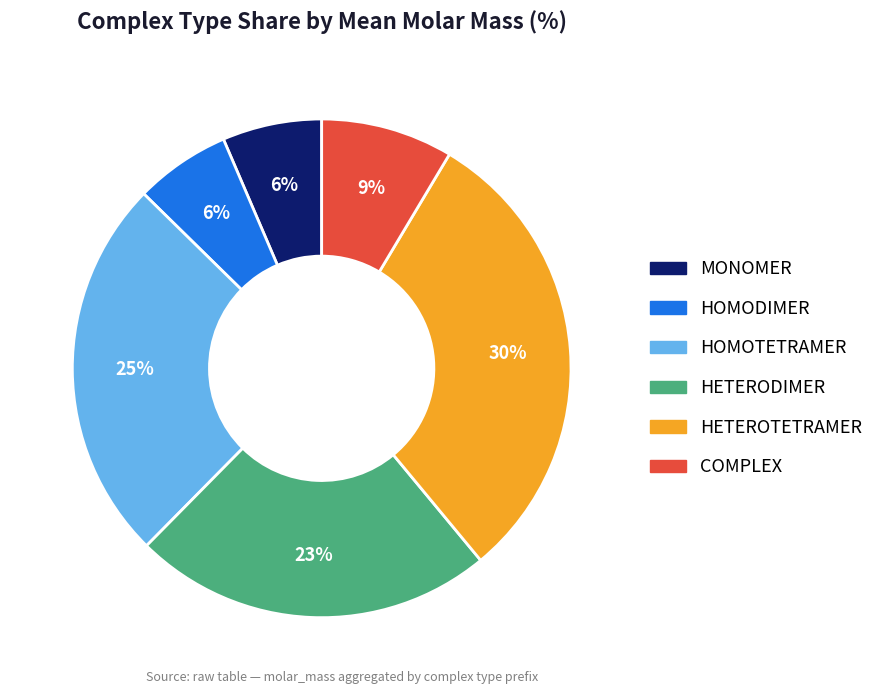

What is the largest slice in the pie chart?

HETEROTETRAMER